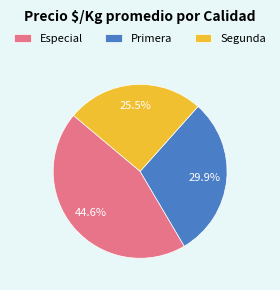

Rank the categories by value from highest to lowest.

Especial, Primera, Segunda